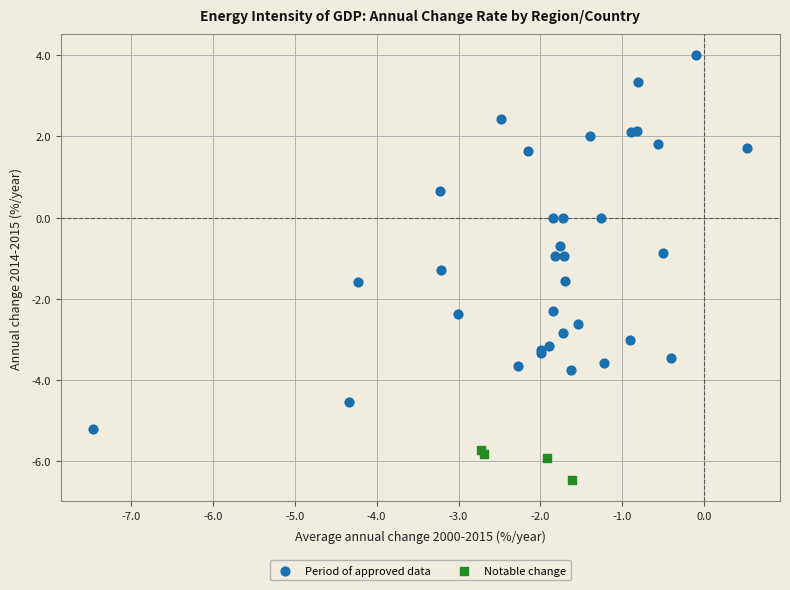

What are all the series names shown in the legend?

Period of approved data, Notable change